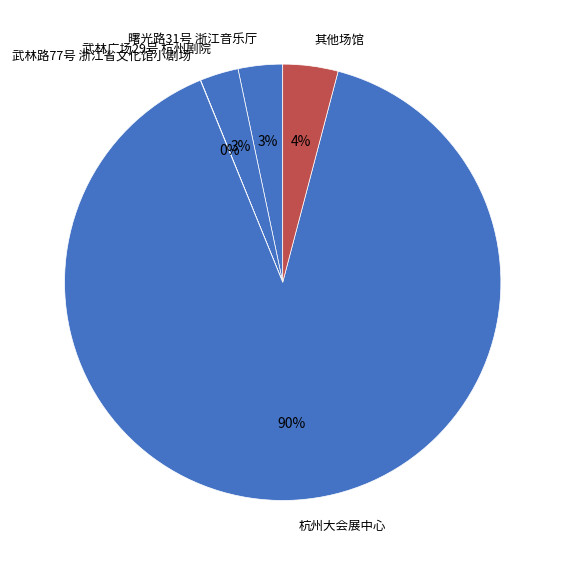

To the nearest percent, what is the average slice percentage?

20%